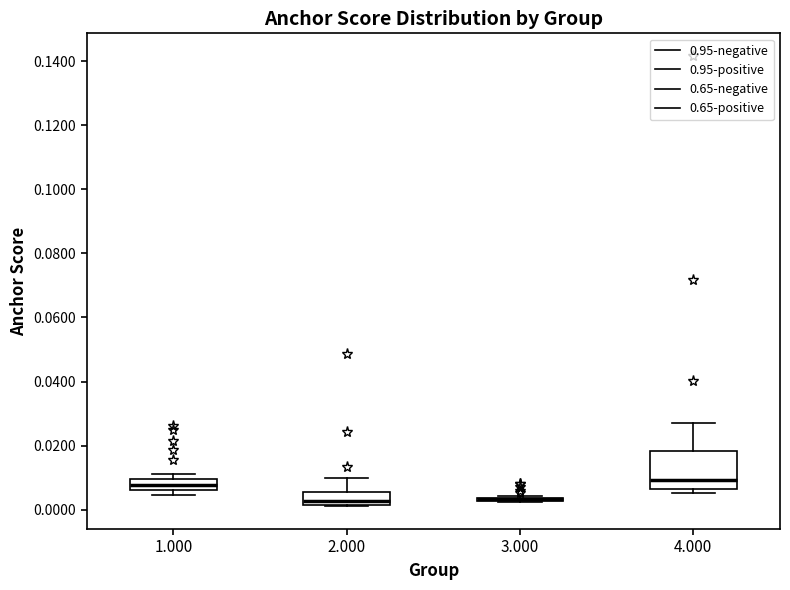

Where does the median line of the box at x = 1.000 sit on the y-axis? The values are not printed on the chart, so give them approximately, as read against the axis.

0.008